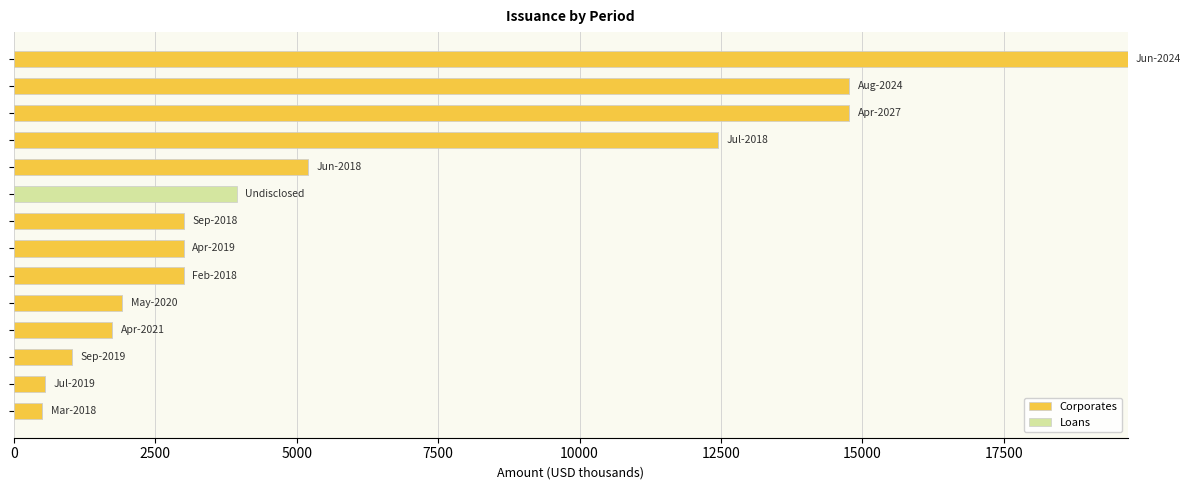

What is the maximum value for Corporates?

19688.9